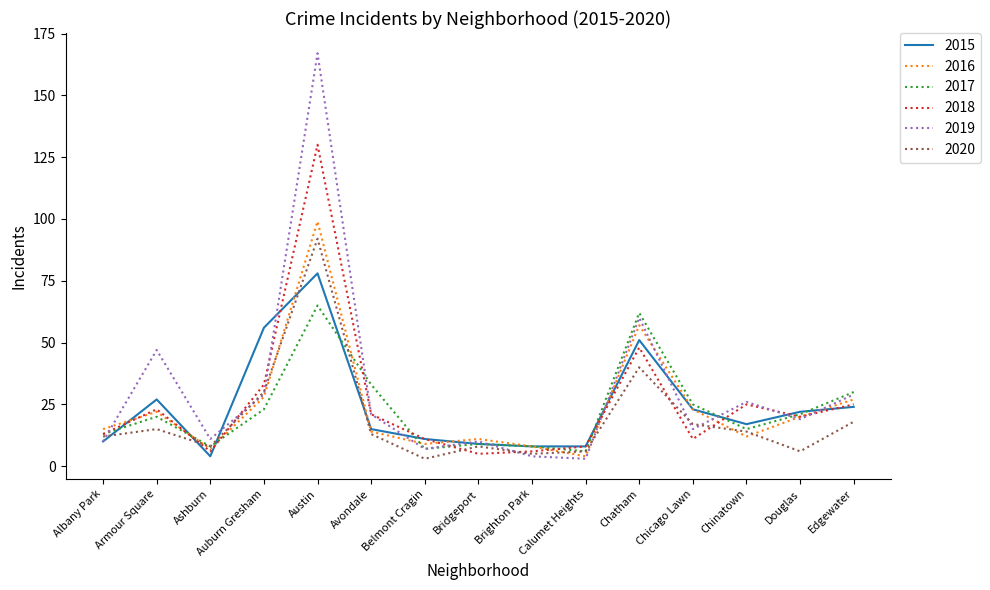

Is it true that 2019 equals 167 at Austin?

True